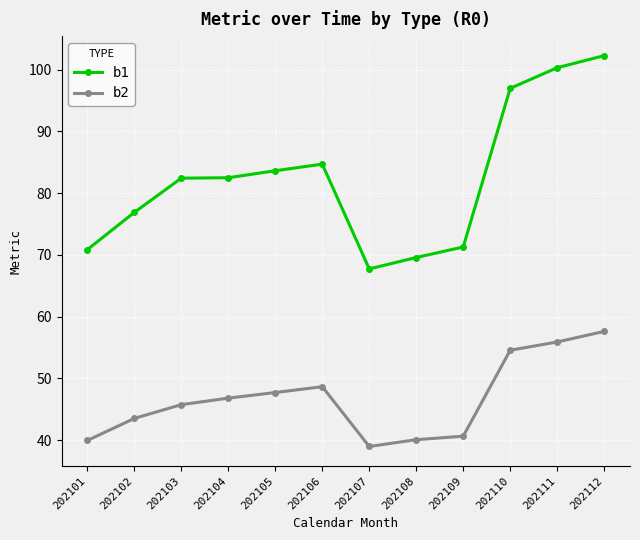

What is the sum of all b2 values?

560.1